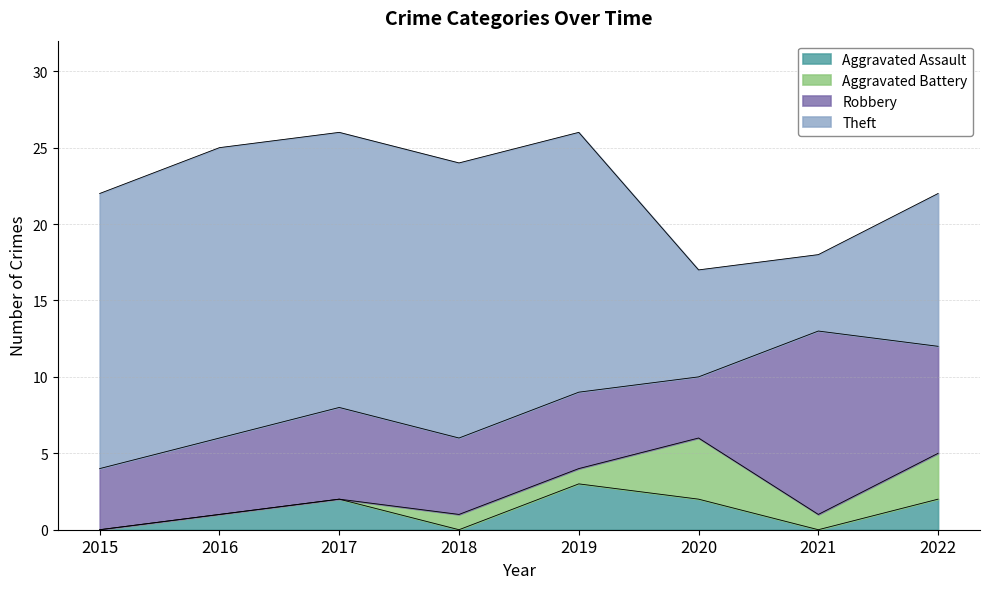

At 2021, list the series in order from largest to smallest.

Robbery, Theft, Aggravated Battery, Aggravated Assault